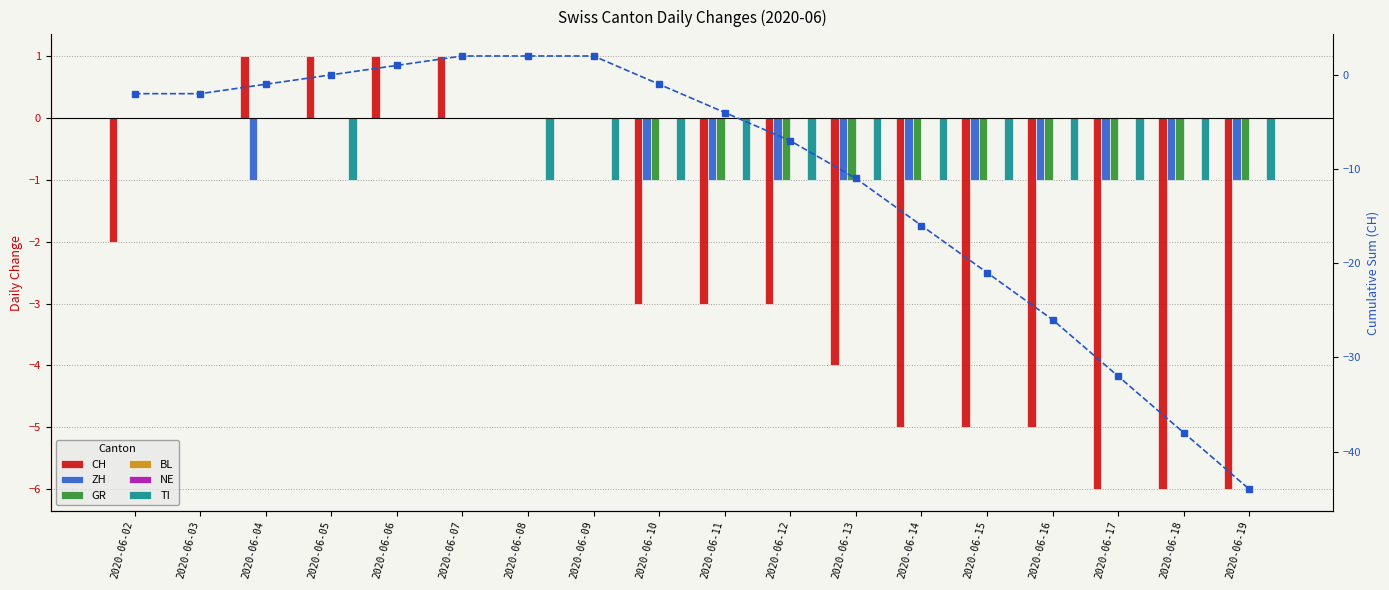

How many GR values are between -1 and 0?

18